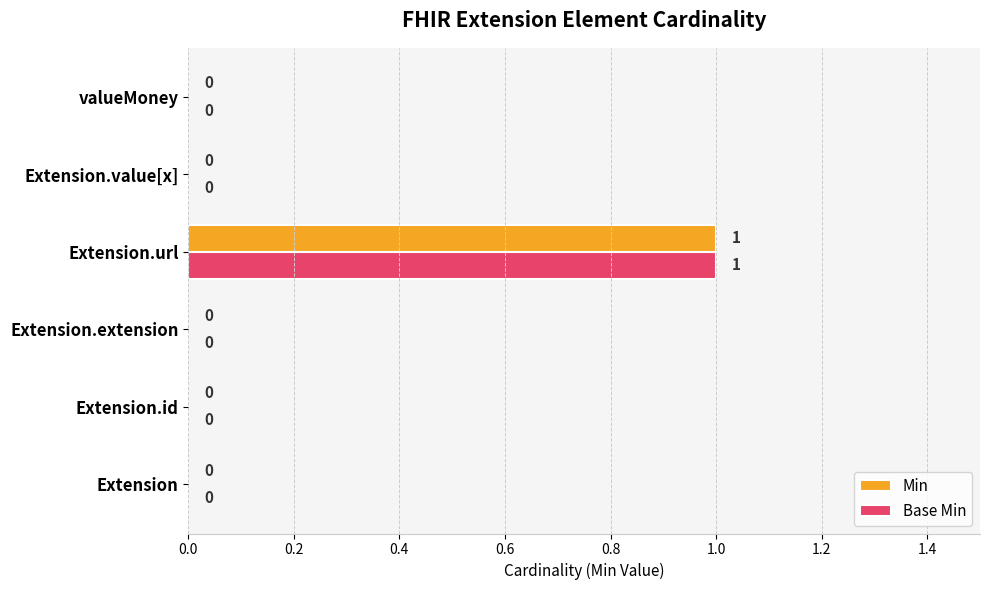

How many Min values are between 0 and 1?

6